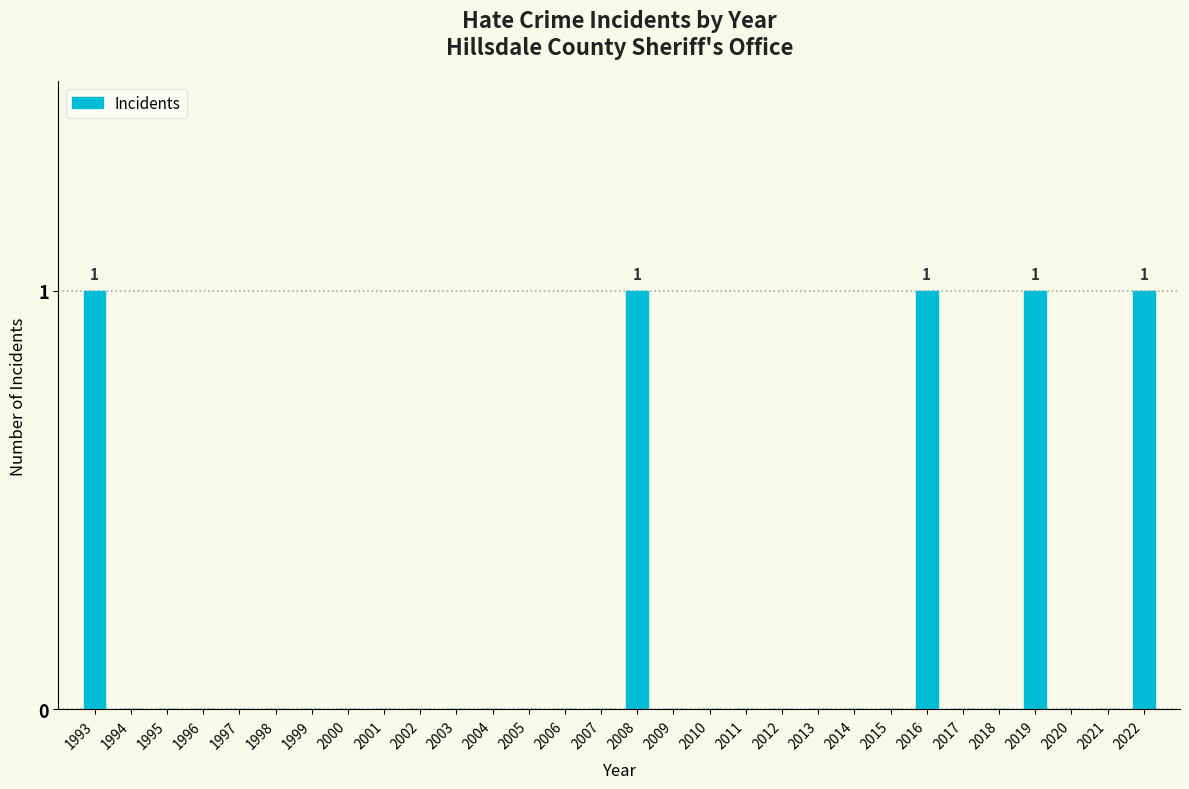

Reading right to left, extract all data points from this chart.

2022=1	2021=0	2020=0	2019=1	2018=0	2017=0	2016=1	2015=0	2014=0	2013=0	2012=0	2011=0	2010=0	2009=0	2008=1	2007=0	2006=0	2005=0	2004=0	2003=0	2002=0	2001=0	2000=0	1999=0	1998=0	1997=0	1996=0	1995=0	1994=0	1993=1